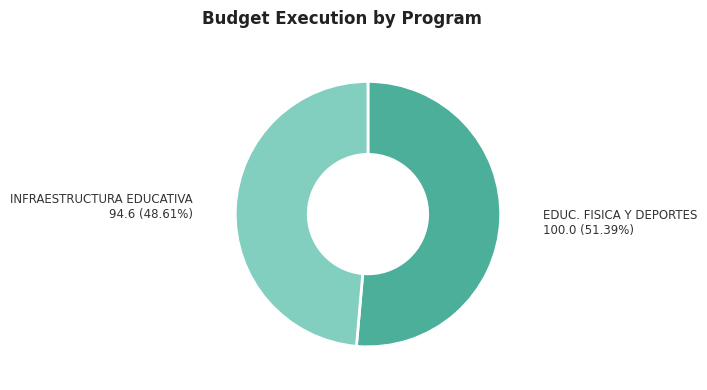

Is there any slice that represents more than half of the pie?

Yes